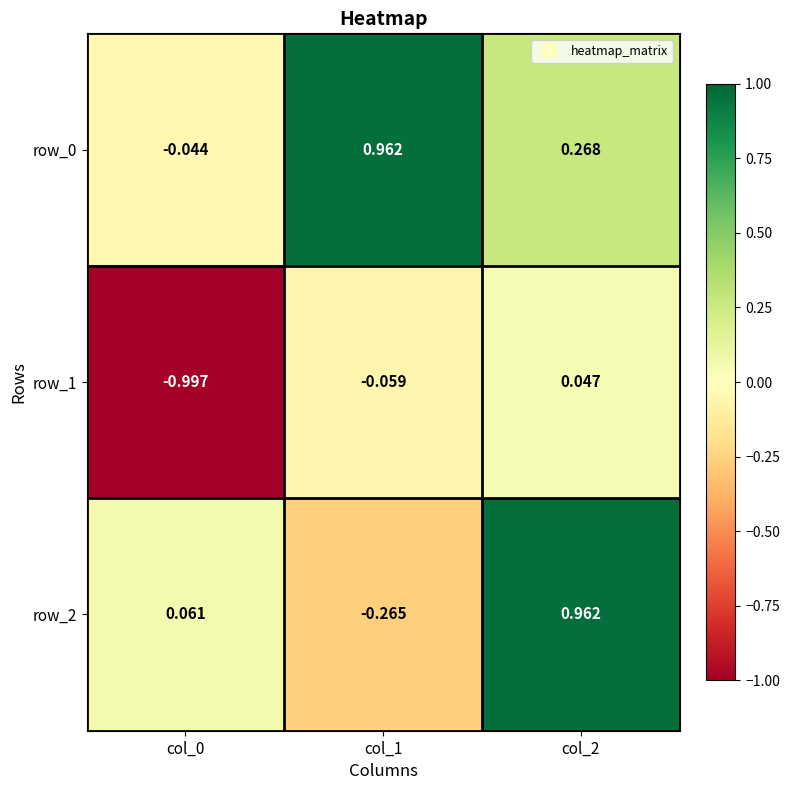

Reading left to right, what are all the values shown in this chart?

row_0: -0.0	1.0	0.3
row_1: -1.0	-0.1	0.0
row_2: 0.1	-0.3	1.0